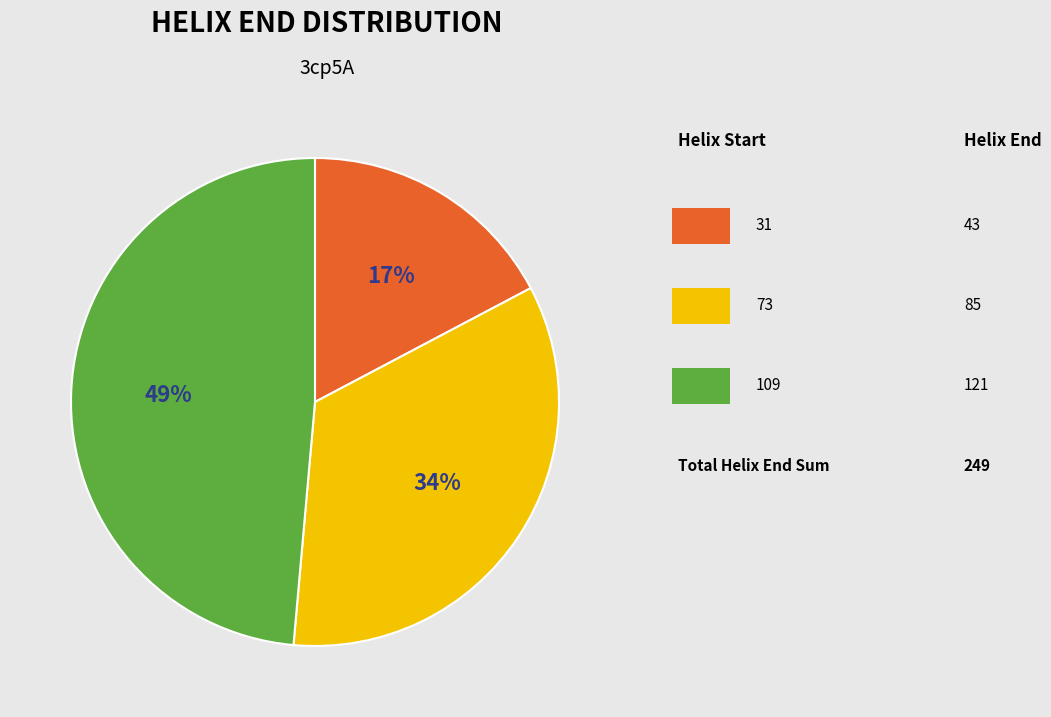

Is there a majority slice in this chart?

No